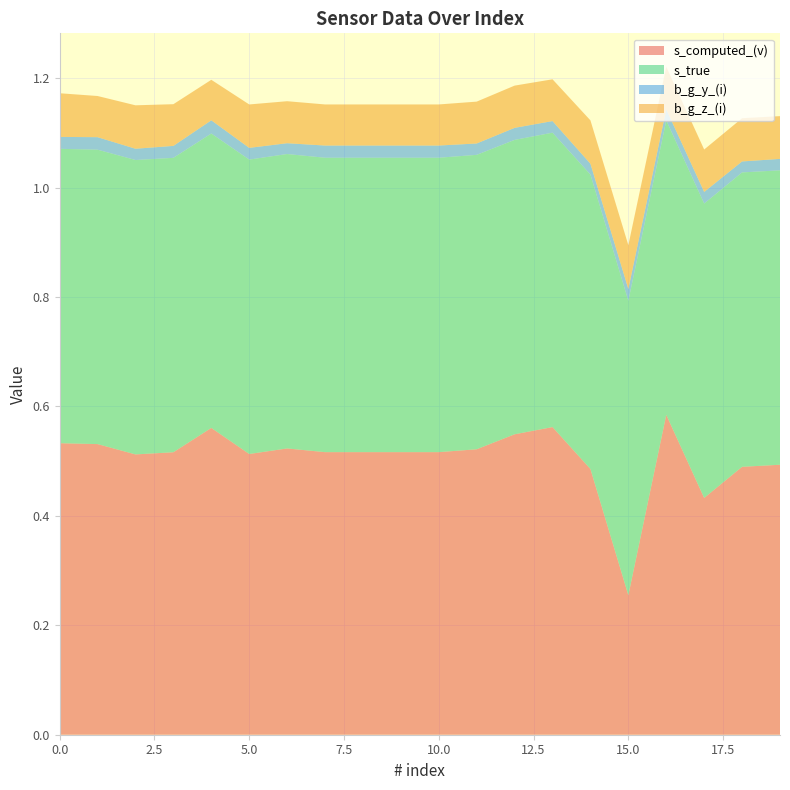

Reading right to left, extract all data points from this chart.

s_computed_(v): 0.5	0.5	0.4	0.6	0.3	0.5	0.6	0.5	0.5	0.5	0.5	0.5	0.5	0.5	0.5	0.6	0.5	0.5	0.5	0.5
s_true: 0.5	0.5	0.5	0.5	0.5	0.5	0.5	0.5	0.5	0.5	0.5	0.5	0.5	0.5	0.5	0.5	0.5	0.5	0.5	0.5
b_g_y_(i): 0.0	0.0	0.0	0.0	0.0	0.0	0.0	0.0	0.0	0.0	0.0	0.0	0.0	0.0	0.0	0.0	0.0	0.0	0.0	0.0
b_g_z_(i): 0.1	0.1	0.1	0.1	0.1	0.1	0.1	0.1	0.1	0.1	0.1	0.1	0.1	0.1	0.1	0.1	0.1	0.1	0.1	0.1